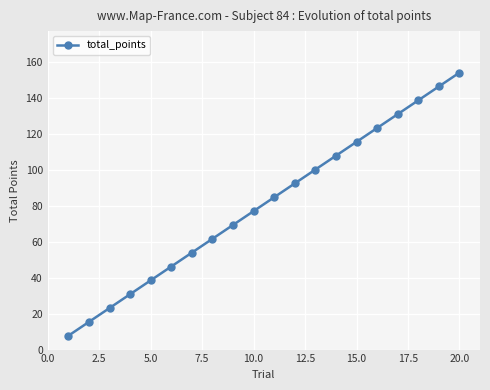

Is this an area chart (filled region under the line)?

No